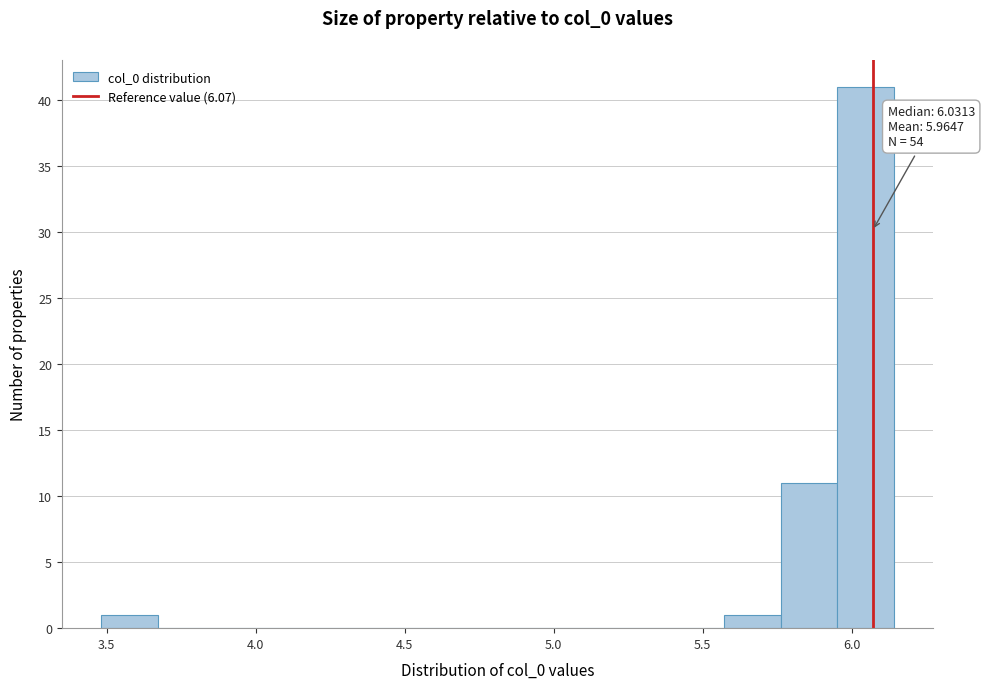

Read against the x-axis, roughly where is the centre of the tallest bar?

6.05